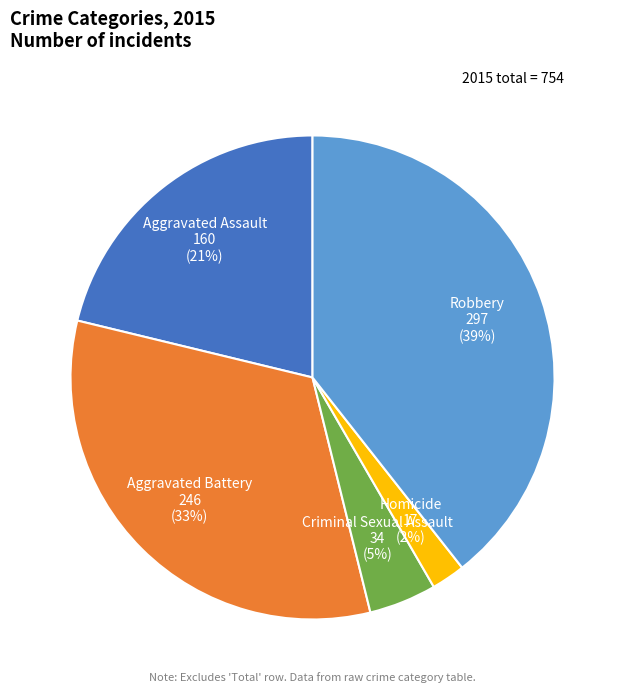

Rank the categories by value from lowest to highest.

Homicide, Criminal Sexual Assault, Aggravated Assault, Aggravated Battery, Robbery